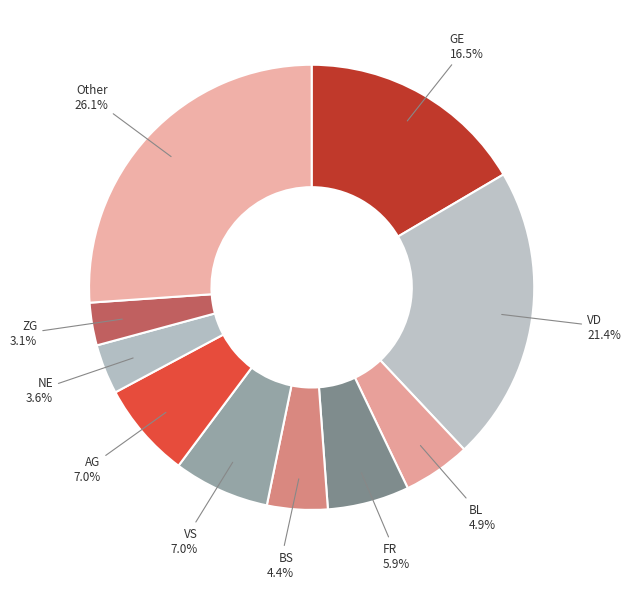

What is the ratio of the value at Other to the value at NE?

7.2